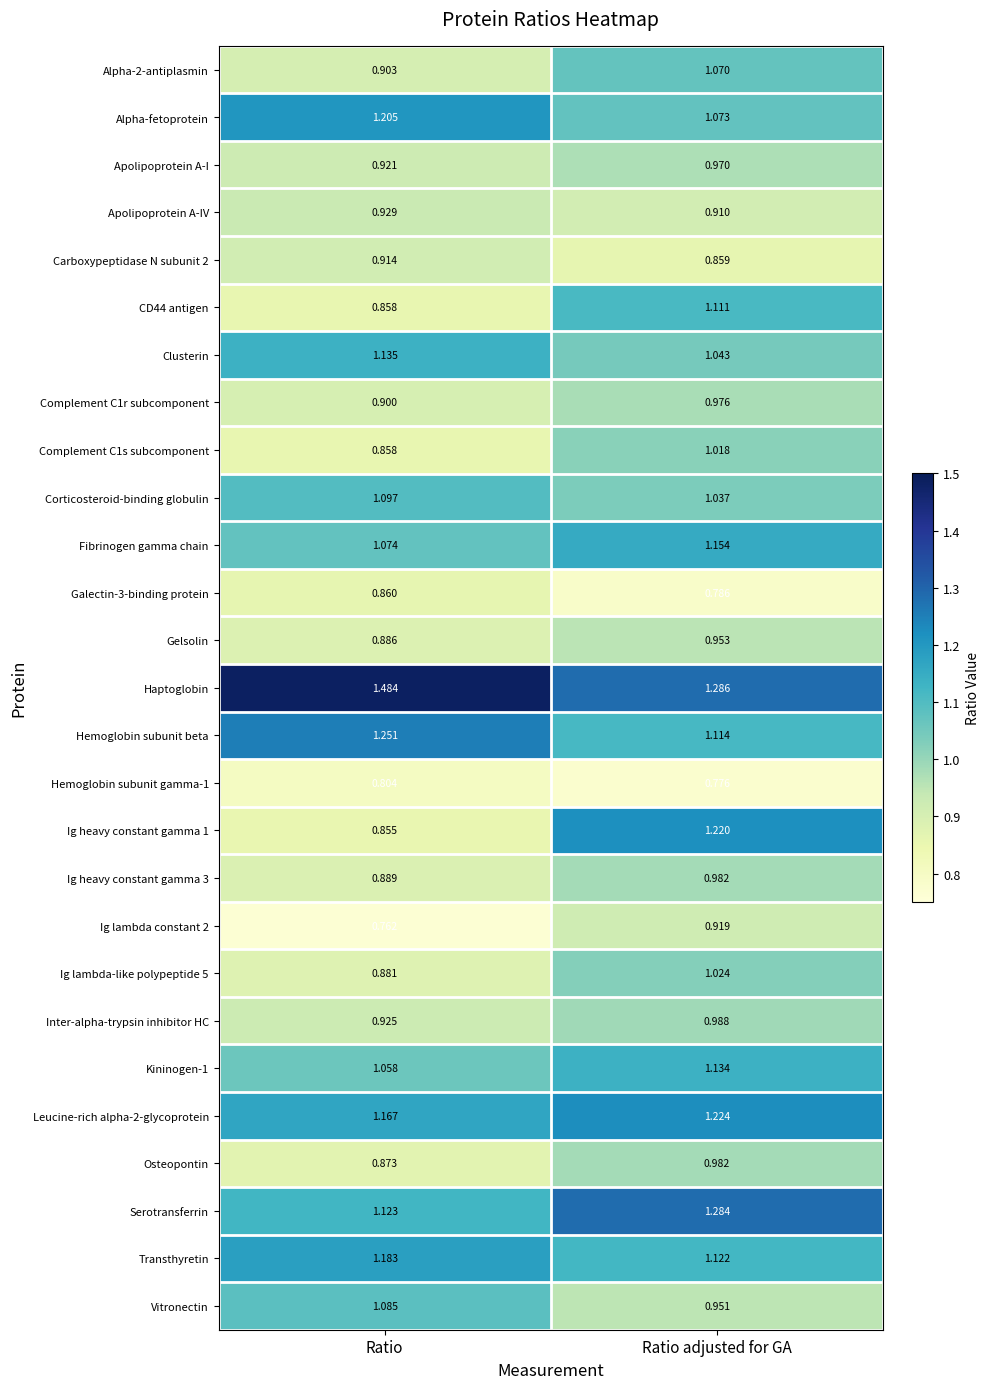

List the labels in order of Serotransferrin value, smallest first.

Ratio, Ratio adjusted for GA